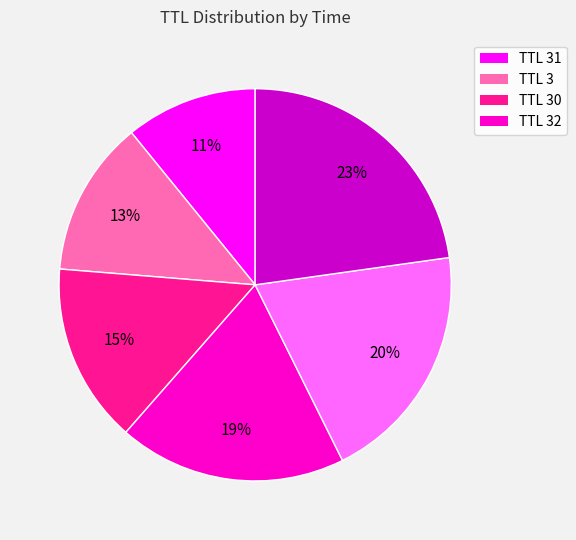

Is there a majority slice in this chart?

No